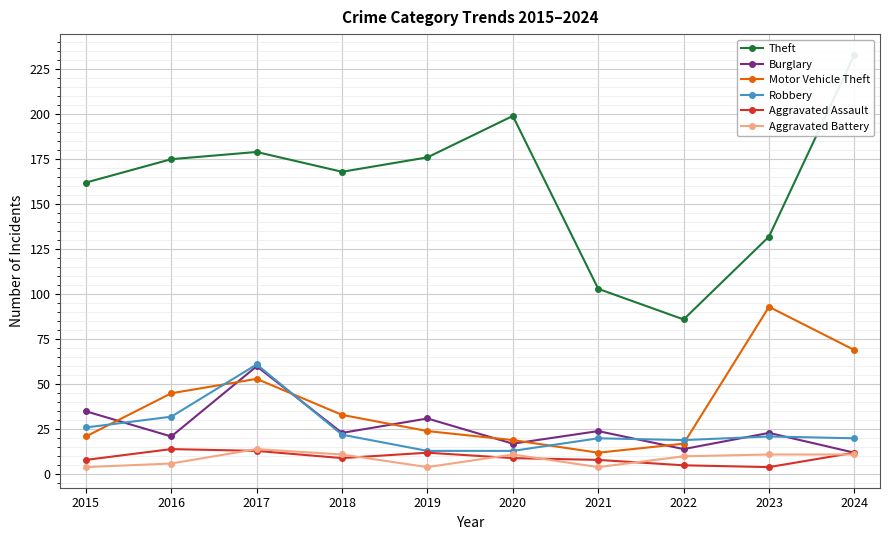

What is the value of the Aggravated Battery point at the 6th from the left?

11